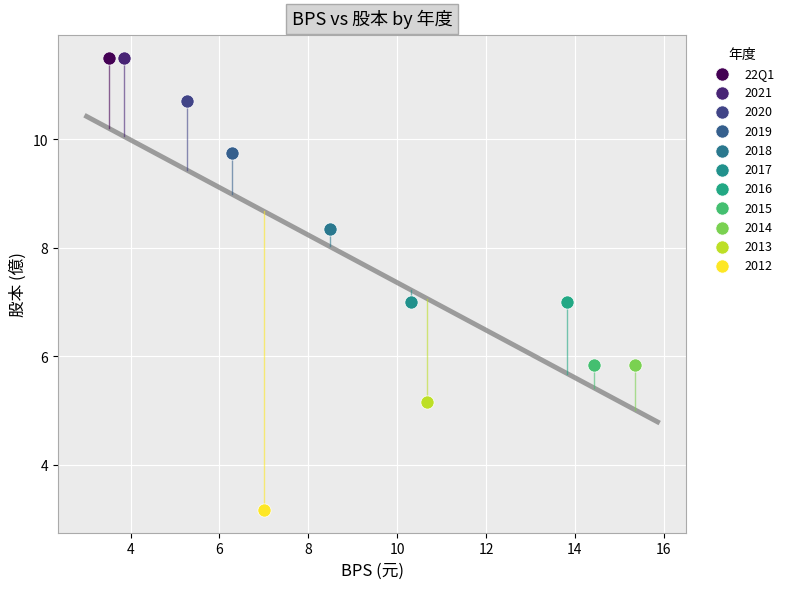

What are all the series names shown in the legend?

22Q1, 2021, 2020, 2019, 2018, 2017, 2016, 2015, 2014, 2013, 2012